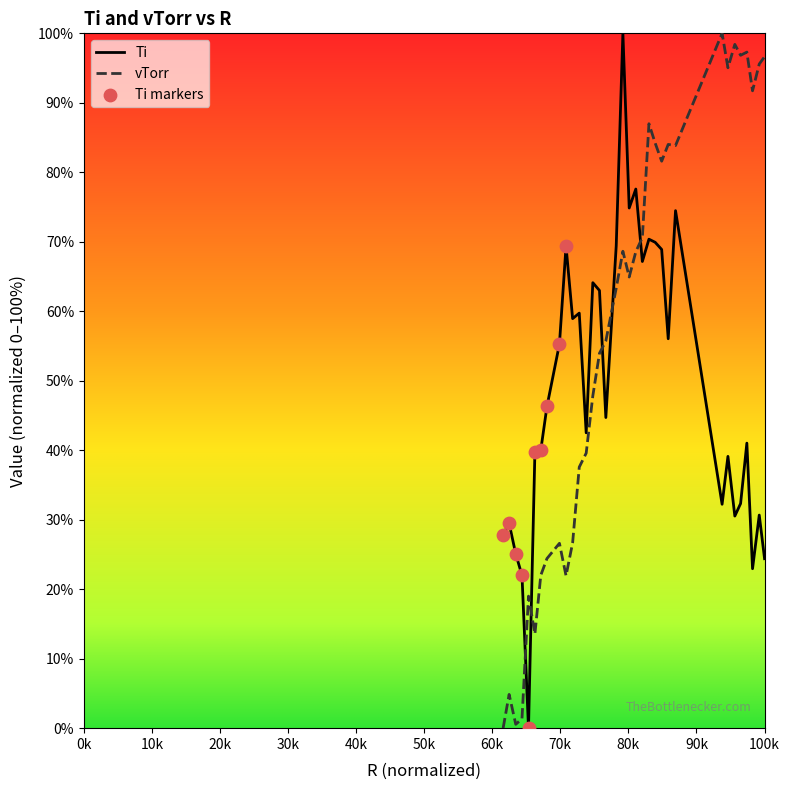

Which series has the largest total across all categories?

vTorr